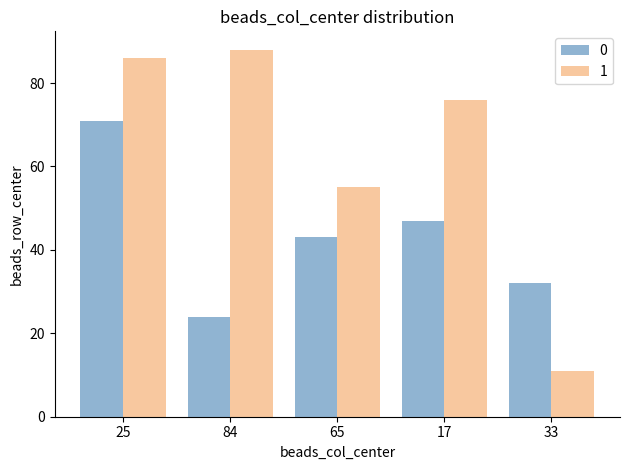

Is it true that 0 equals 71 at 25?

True